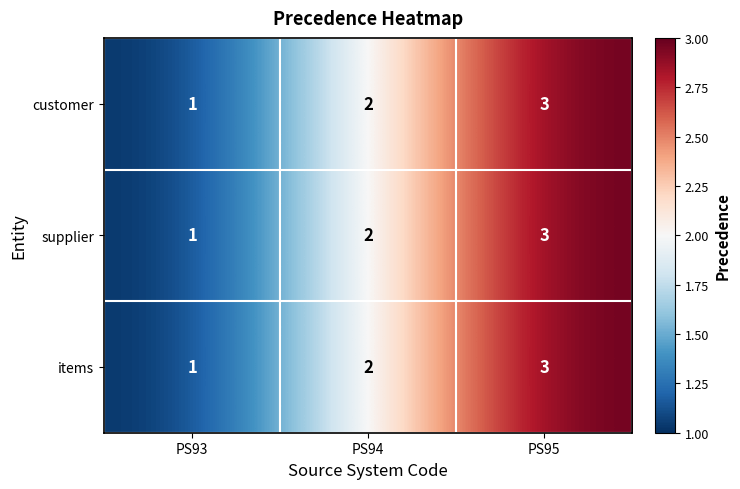

How many supplier values are between 1 and 3?

3